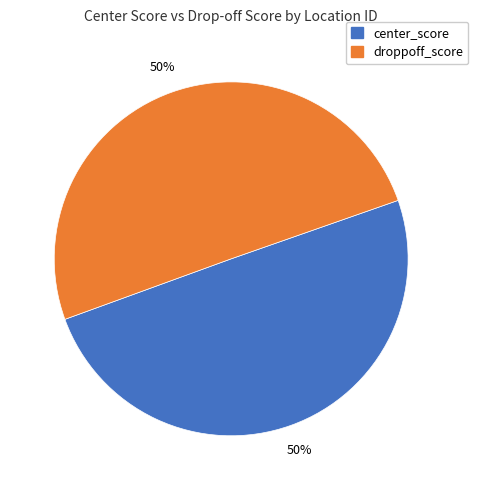

To the nearest percent, what percentage of the pie is droppoff_score?

50%